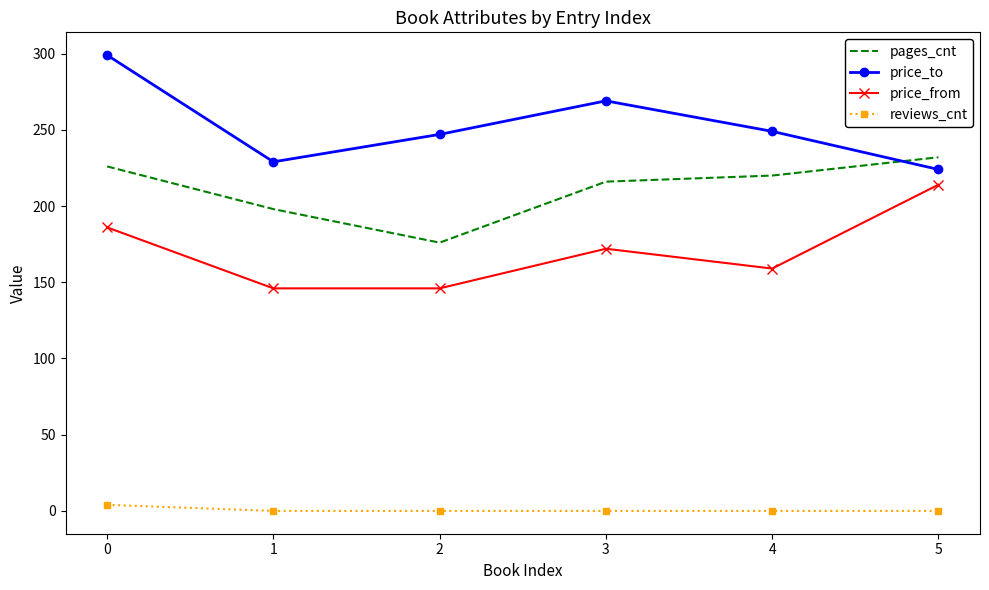

The value of price_from at 0 is 86. True or false?

False